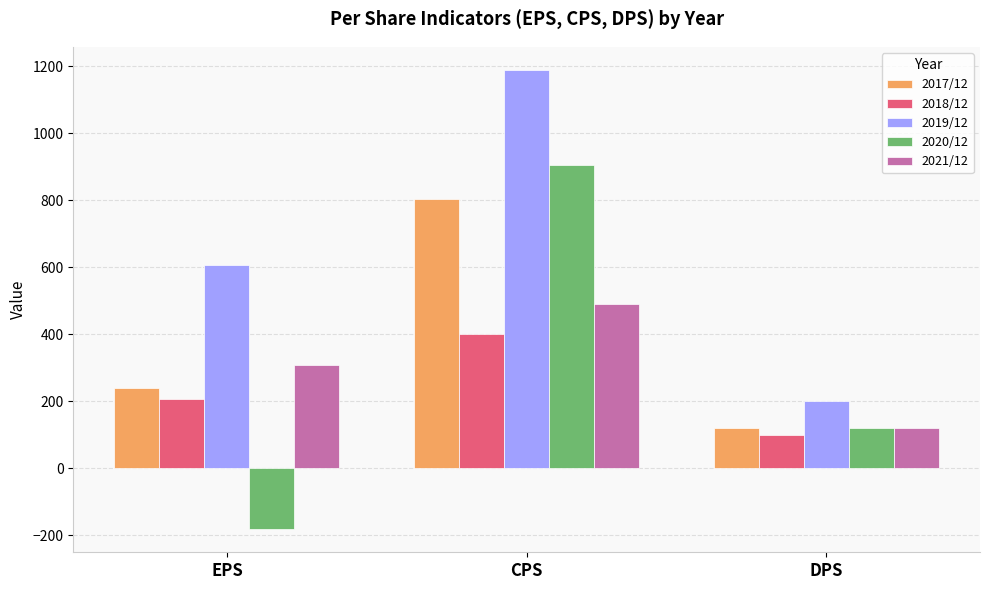

What are all the series names shown in the legend?

2017/12, 2018/12, 2019/12, 2020/12, 2021/12